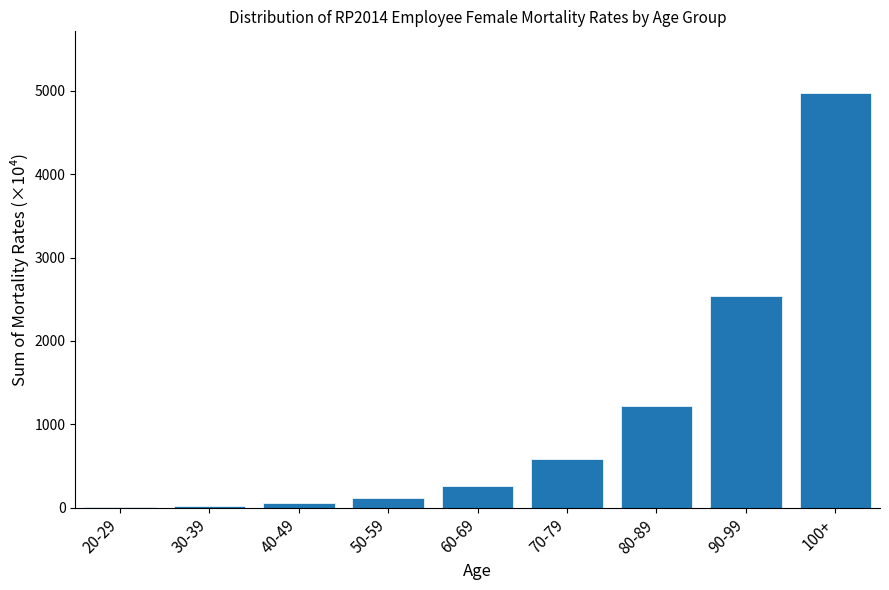

Which category has the highest value across all series?

100+